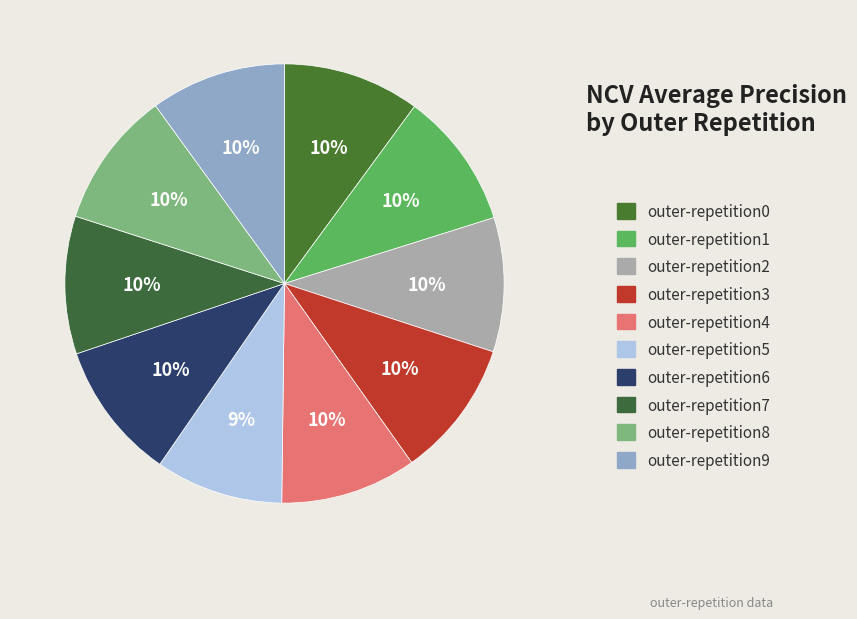

The outer-repetition4 slice represents 4% of the pie. True or false?

False